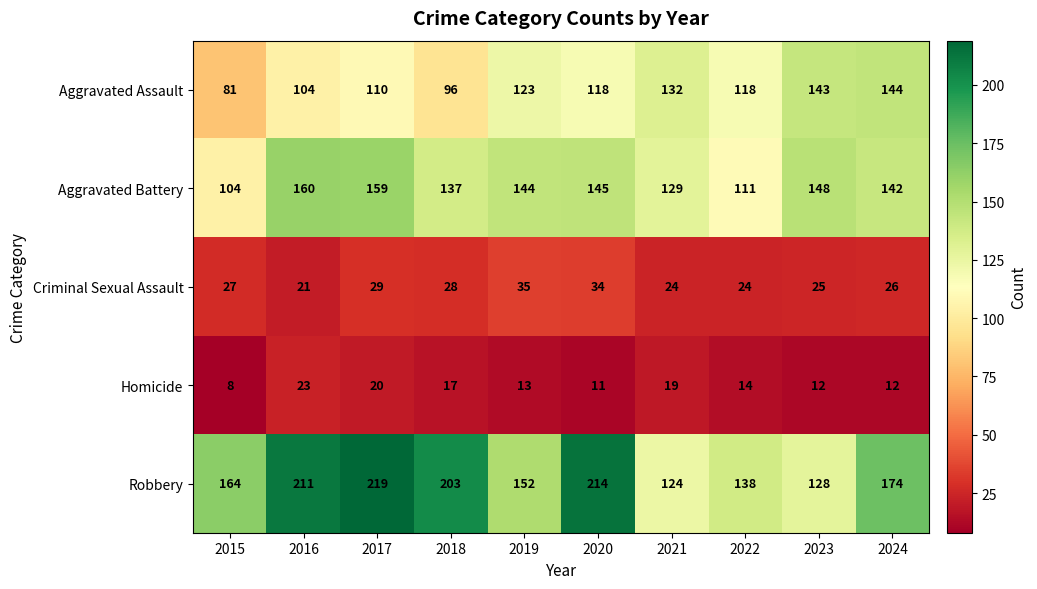

What is the sum of the Robbery values at 2020 and 2017?

433